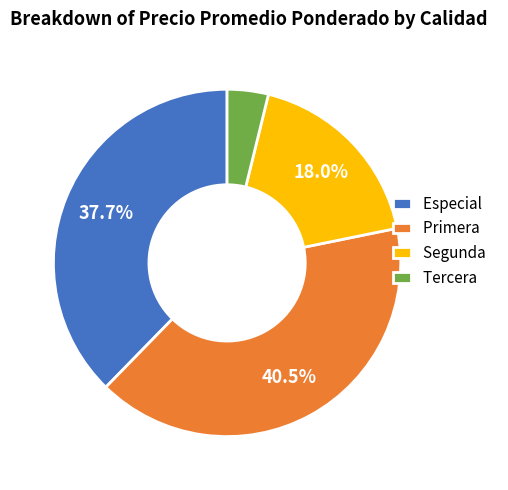

Between Primera and Especial, which is larger?

Primera